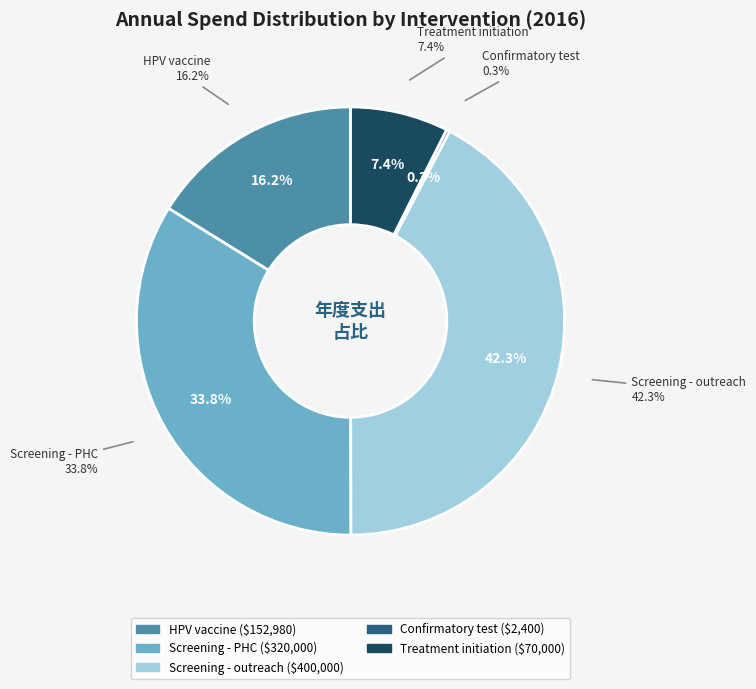

To the nearest percent, what is the difference between the Confirmatory test and Treatment initiation slice percentages?

7%